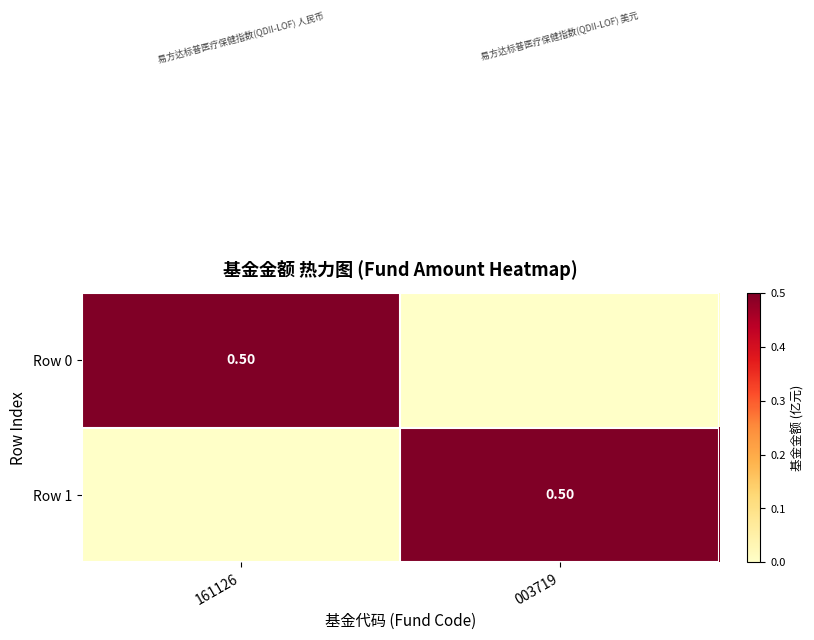

What is the sum of all Row 1 values?

0.5